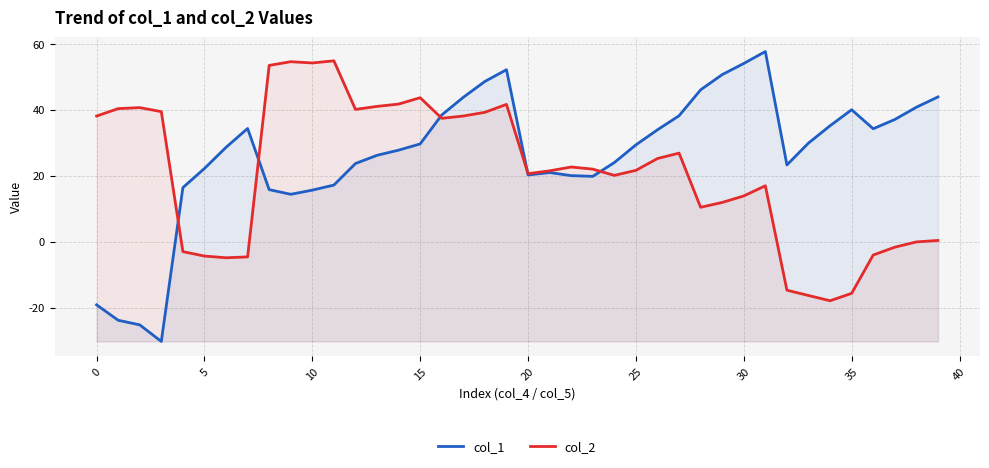

Reading left to right, extract all data points from this chart.

col_1: -19.2	-23.9	-25.3	-30.3	16.4	22.2	28.6	34.3	15.7	14.3	15.6	17.1	23.7	26.2	27.7	29.6	38.4	43.7	48.6	52.1	20.2	20.9	20.0	19.8	24.0	29.3	33.9	38.1	46.0	50.6	54.0	57.6	23.2	29.9	35.1	40.0	34.2	37.0	40.7	43.8
col_2: 38.1	40.3	40.6	39.4	-3.1	-4.4	-4.9	-4.7	53.4	54.5	54.2	54.8	40.1	41.0	41.7	43.6	37.4	38.1	39.2	41.6	20.6	21.4	22.6	22.0	20.1	21.6	25.2	26.8	10.4	11.9	13.8	16.9	-14.7	-16.4	-17.9	-15.7	-4.1	-1.7	-0.1	0.3